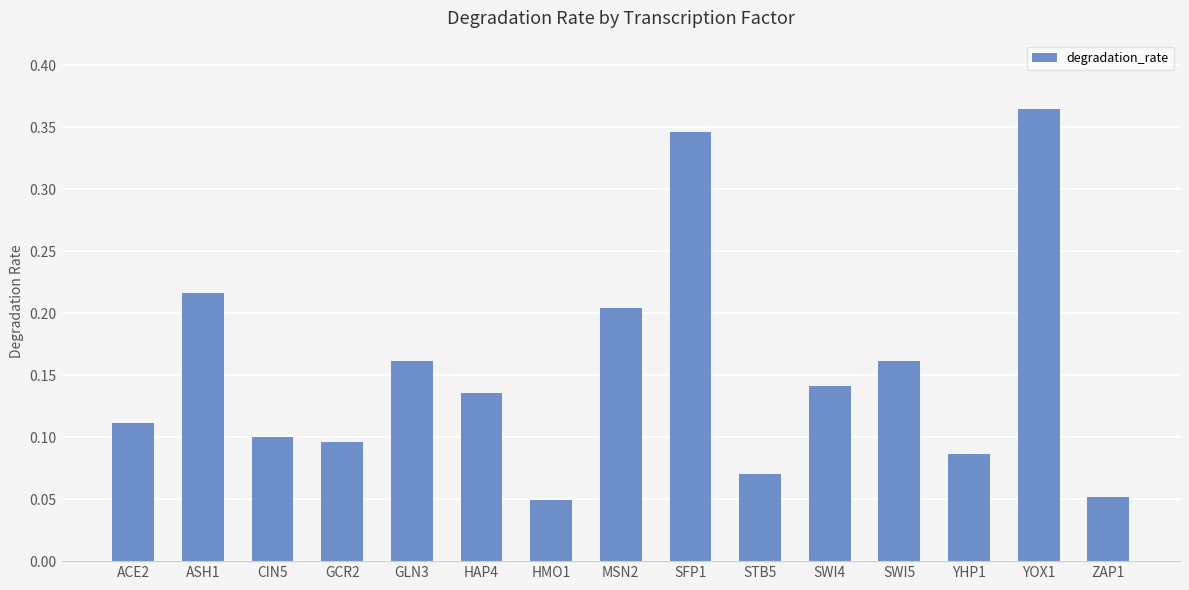

What is the sum of all values?

2.3